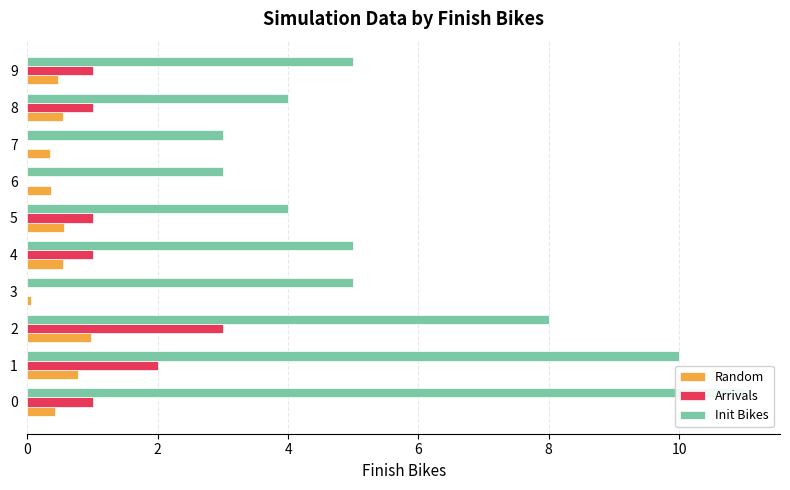

What is the sum of all Random values?

5.0